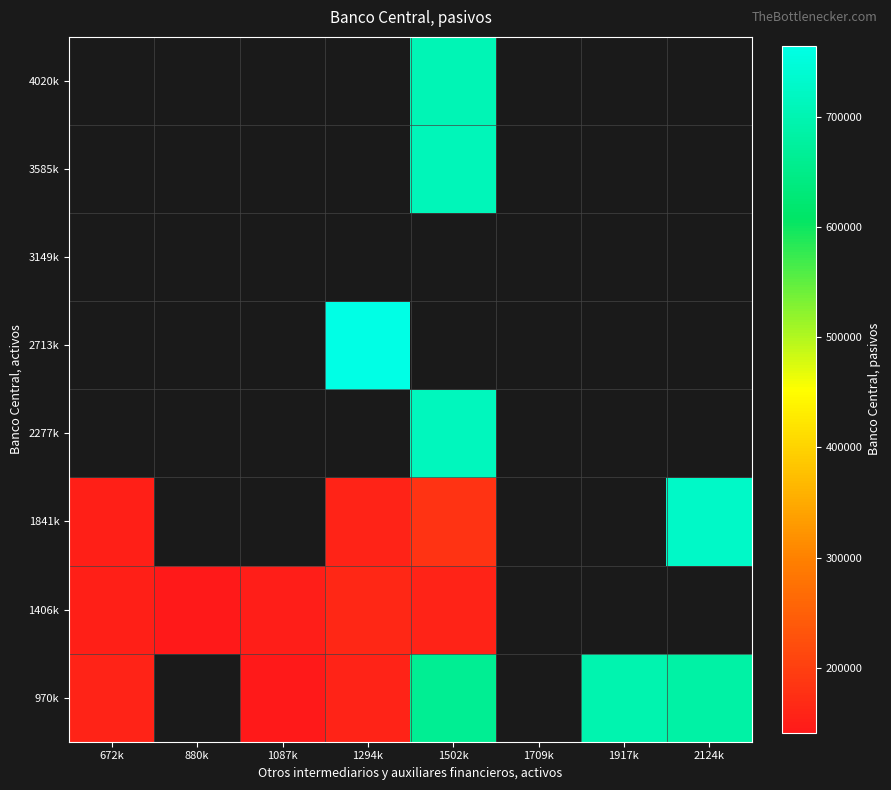

How many distinct data groups are displayed?

8